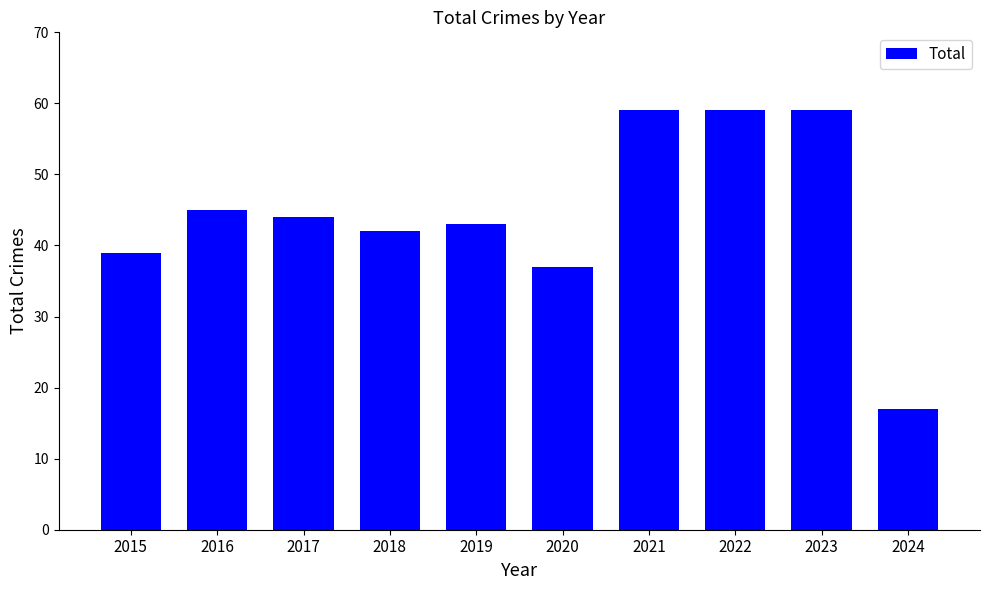

Between 2024 and 2019, which is larger?

2019